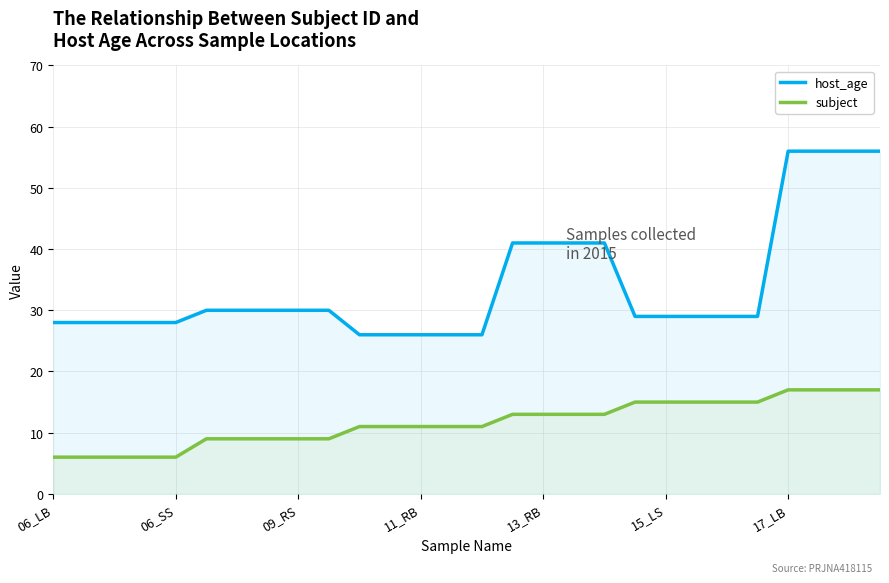

What are all the series names shown in the legend?

host_age, subject